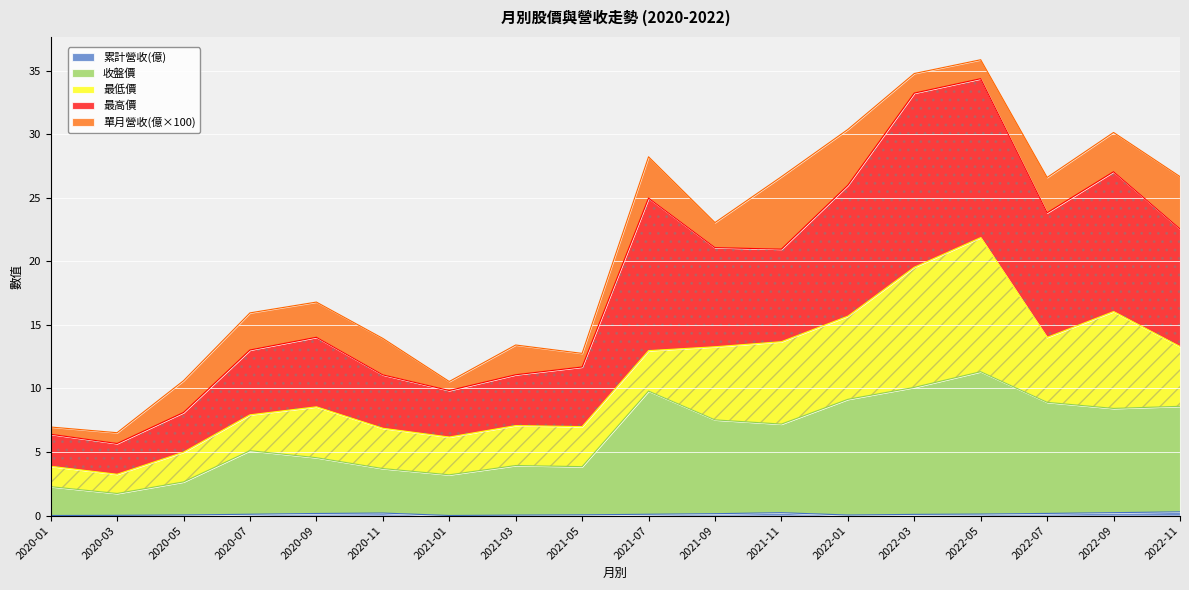

The 累計營收(億) series shows 0.1 at 2021-09. True or false?

True